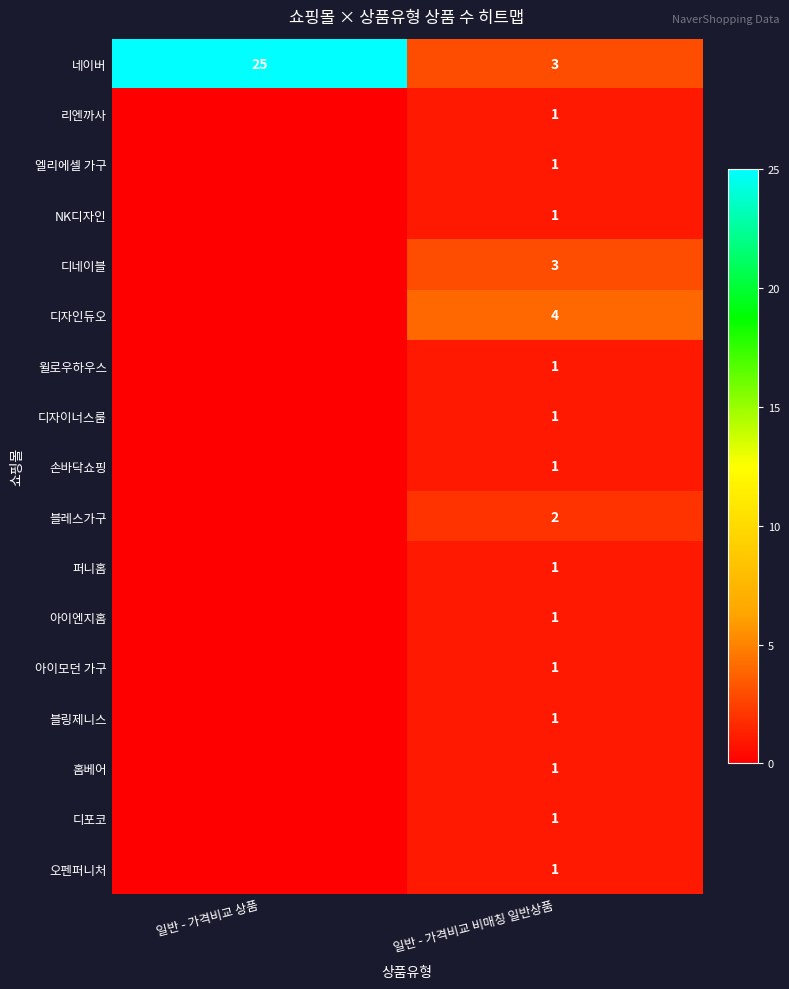

Is the value of 디포코 at 일반 - 가격비교 비매칭 일반상품 greater than the value of 디자인듀오 at 일반 - 가격비교 비매칭 일반상품?

No